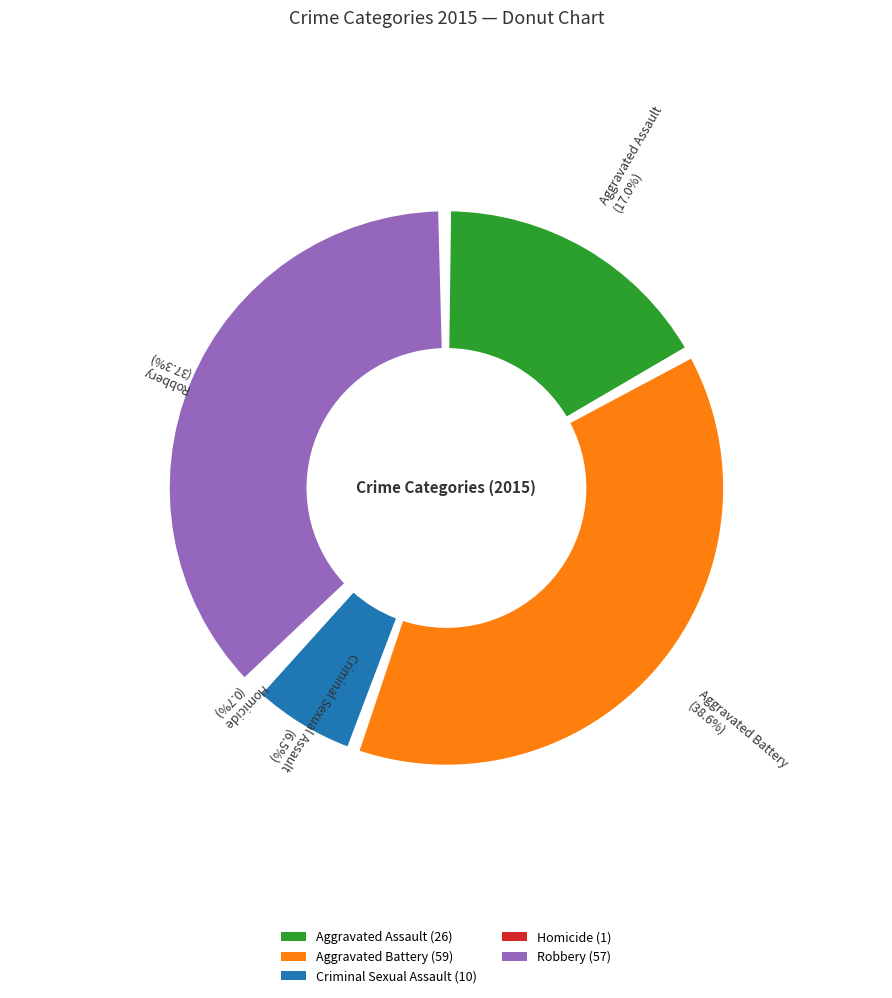

Is there a majority slice in this chart?

No